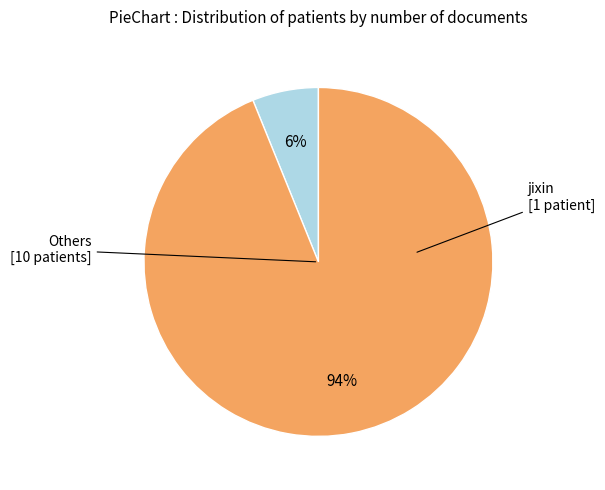

Between jixin and Others, which is larger?

jixin